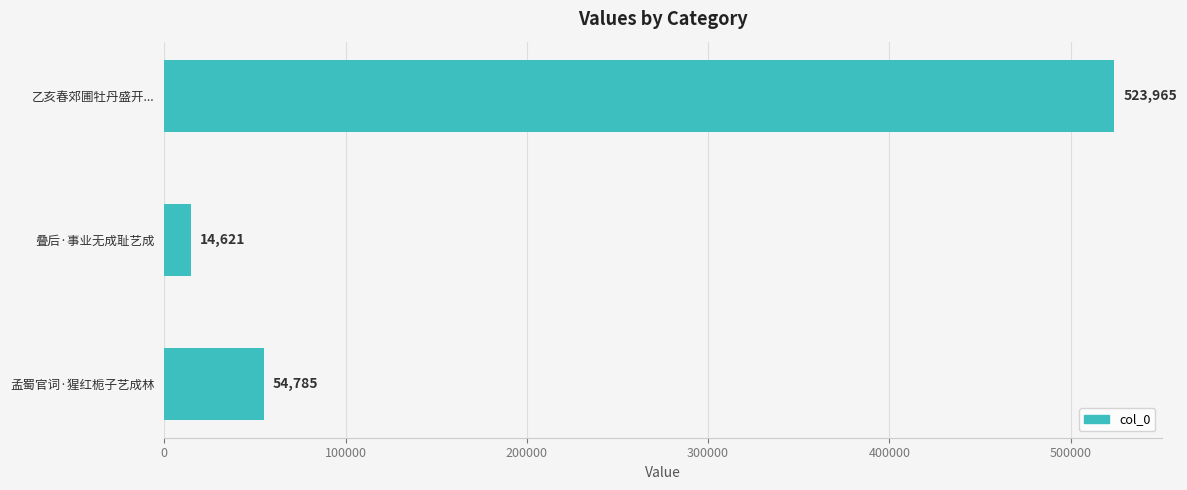

Read the value at 乙亥春郊圃牡丹盛开....

523965